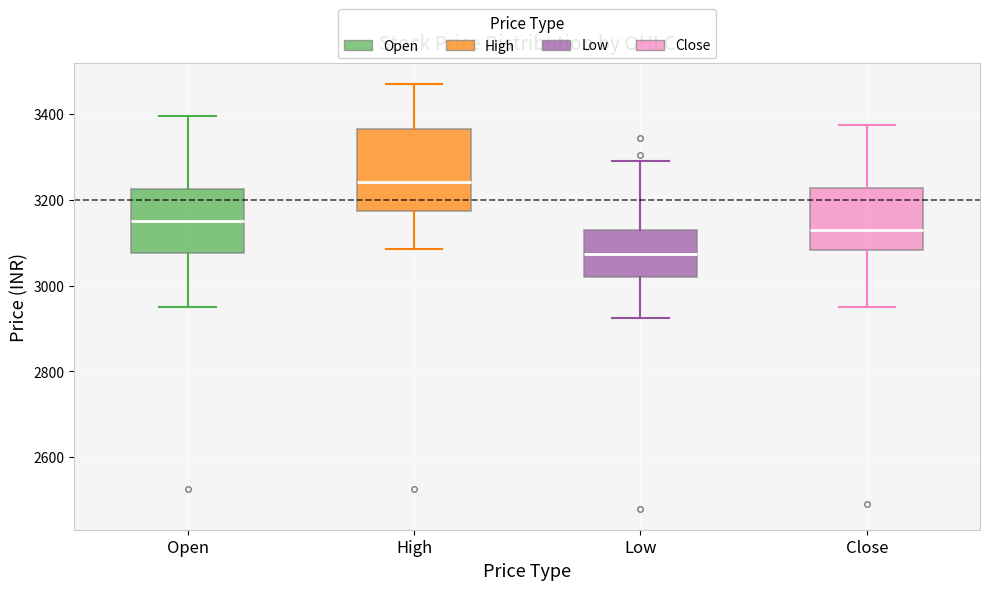

Reading left to right, transcribe this box plot: for each box, give where its median line is, the range the box spans, and where its two whiskers end, as read against the y-axis. The values are not printed on the chart, so give them approximately, as read against the axis.

Open: median 3160, box 3080 to 3220, whiskers 2960 to 3400
High: median 3240, box 3180 to 3360, whiskers 3080 to 3480
Low: median 3080, box 3020 to 3140, whiskers 2920 to 3300
Close: median 3140, box 3080 to 3220, whiskers 2960 to 3380